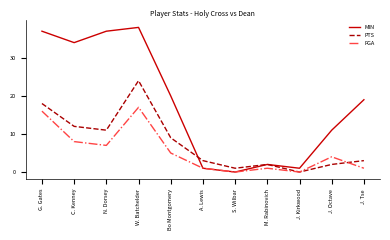

How many categories are shown in the chart?

11